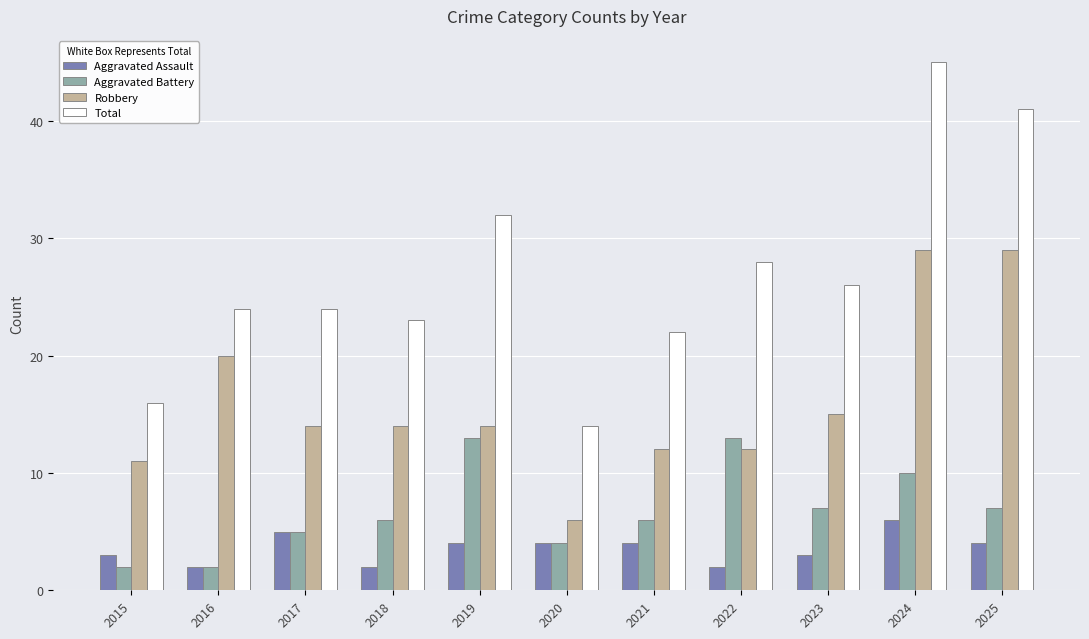

What is the sum of all Aggravated Assault values?

39